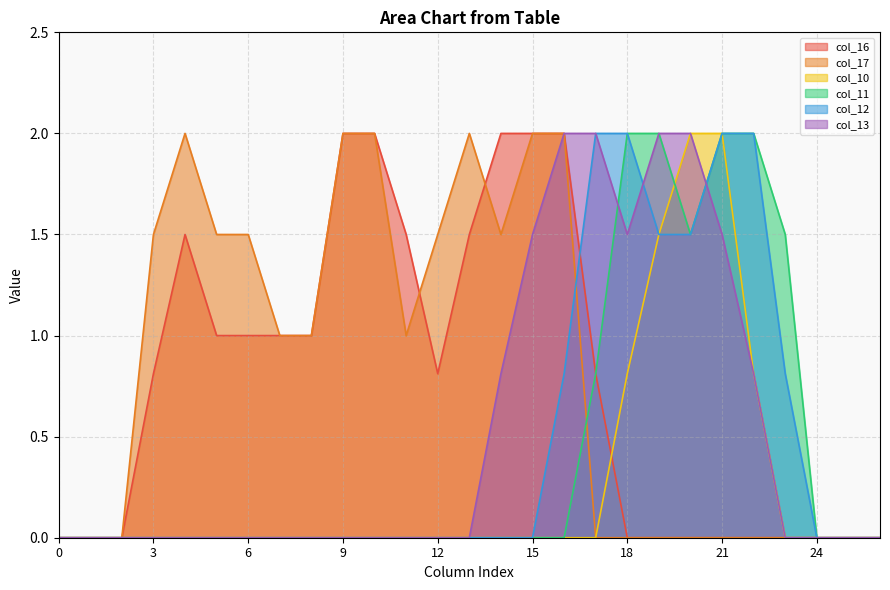

Count the number of data series in this chart.

6